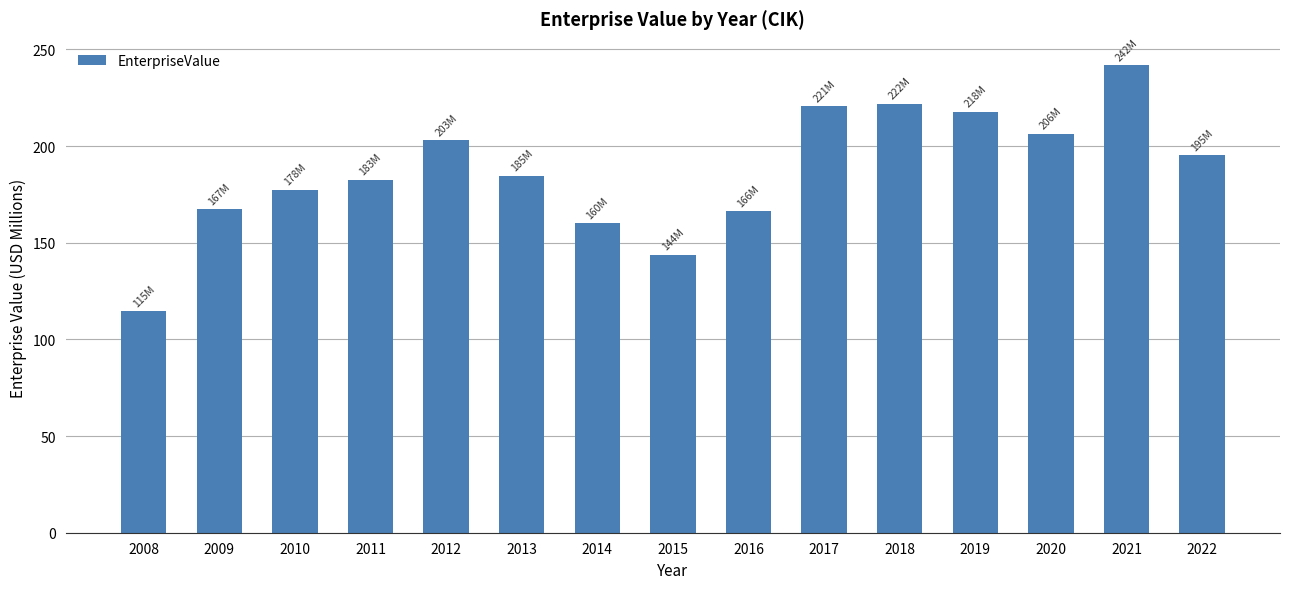

What is the difference between the values at 2010 and 2018?

44.5